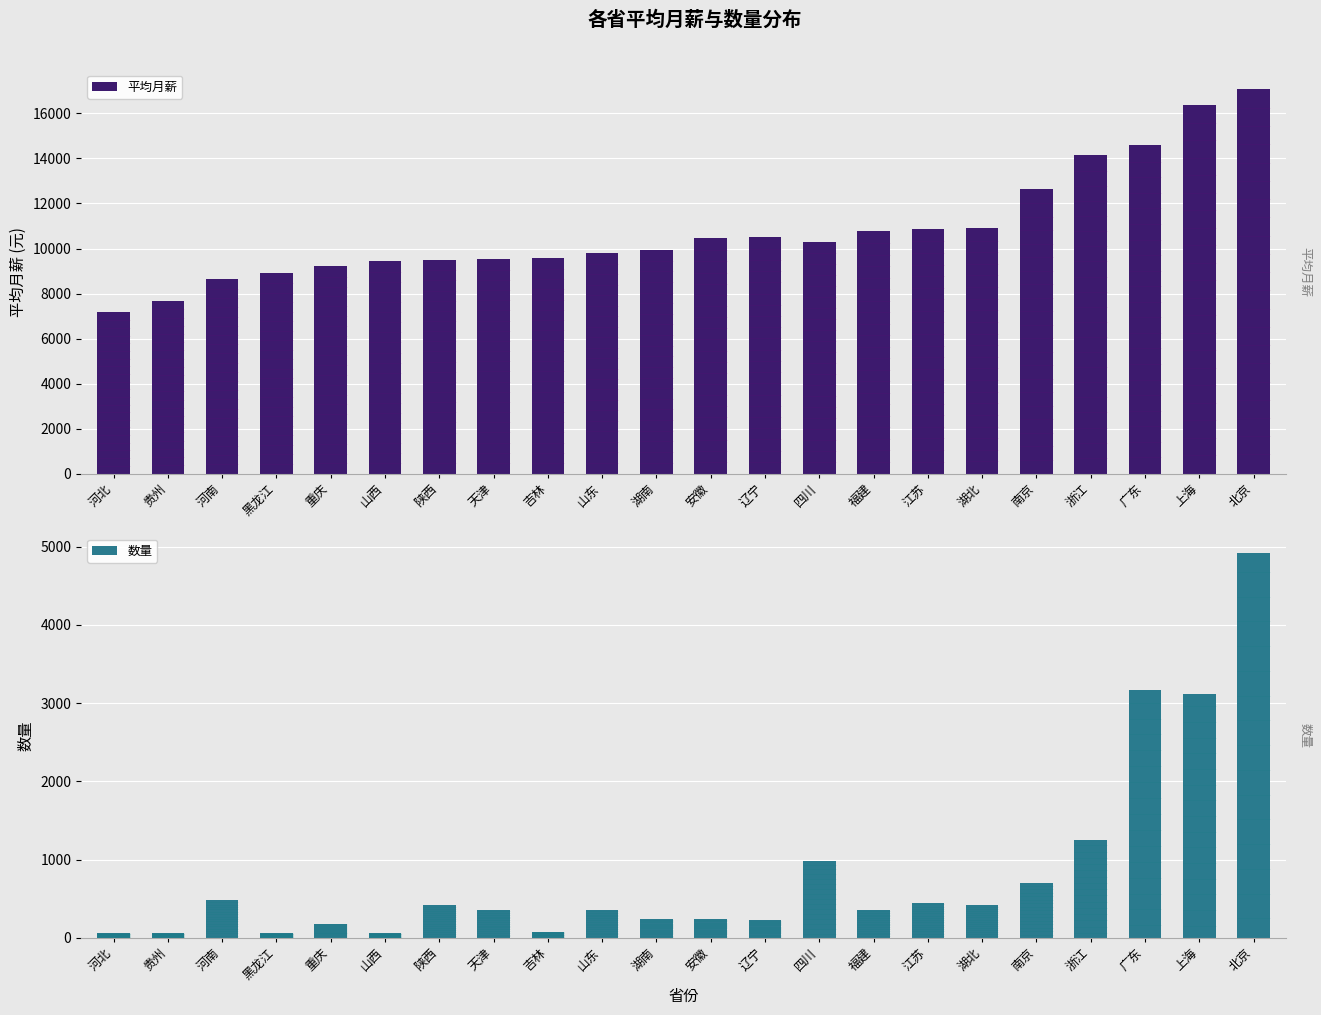

What is the difference between the highest and lowest values at 山西?

9365.4